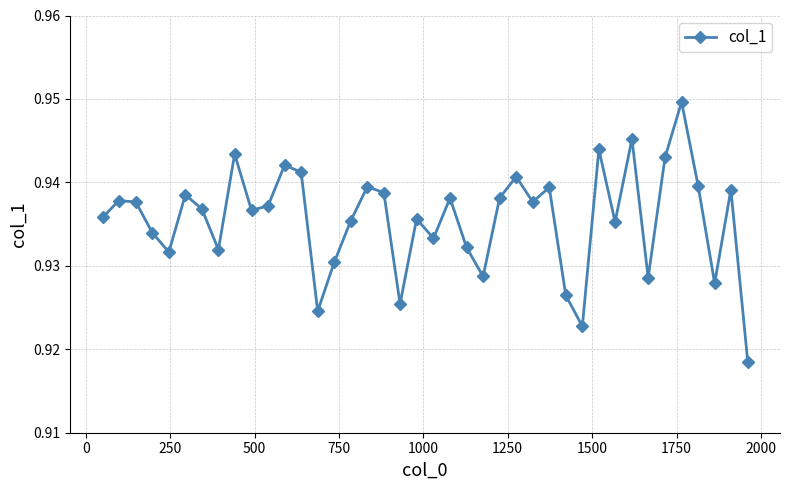

How many points are higher than both their immediate neighbors (excluding endpoints)?

13